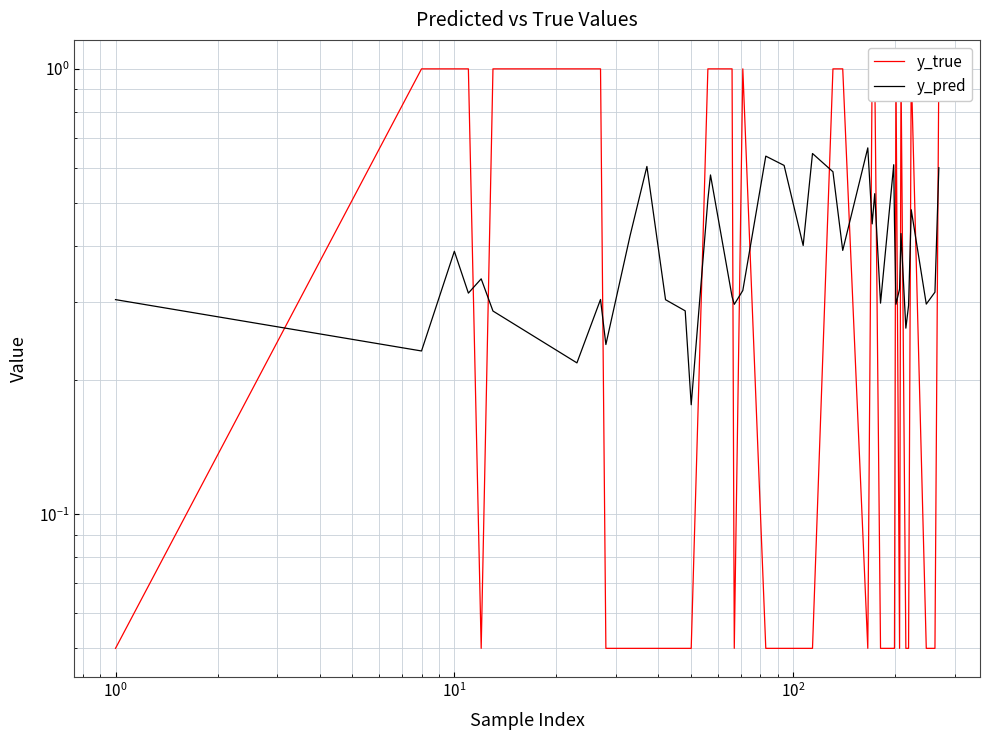

Which series ends up on top after the final intersection of y_true and y_pred?

y_true